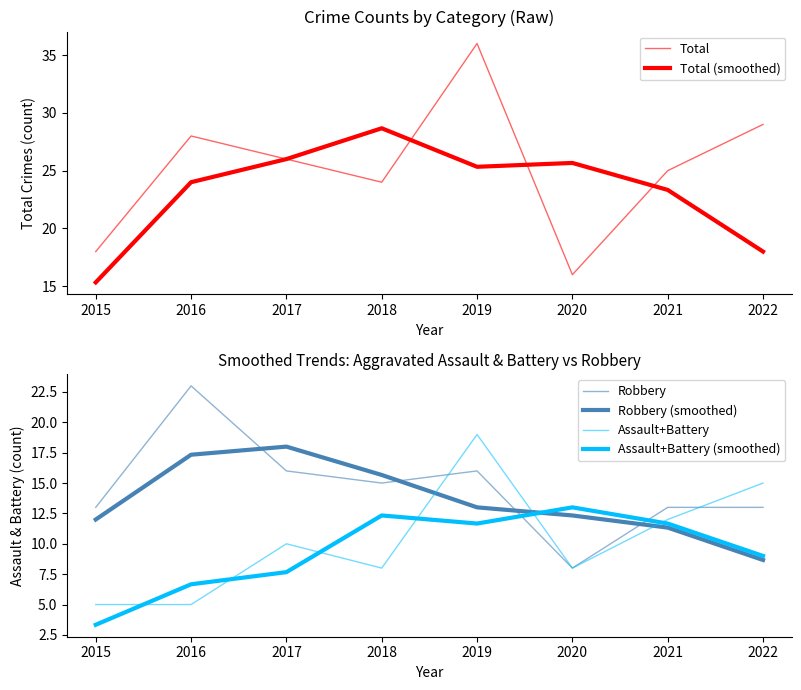

Which series changed the most between 2019 and 2020?

Total